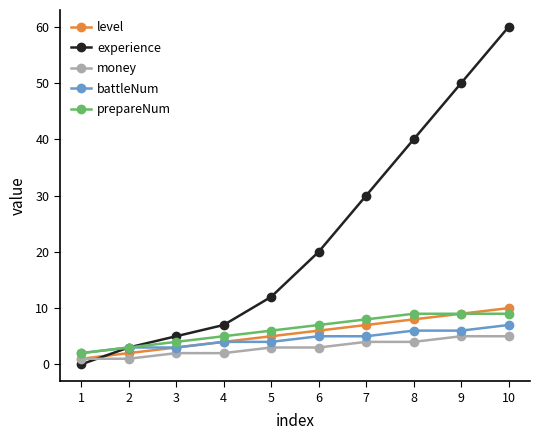

Where do experience and money first cross each other?

1 and 2